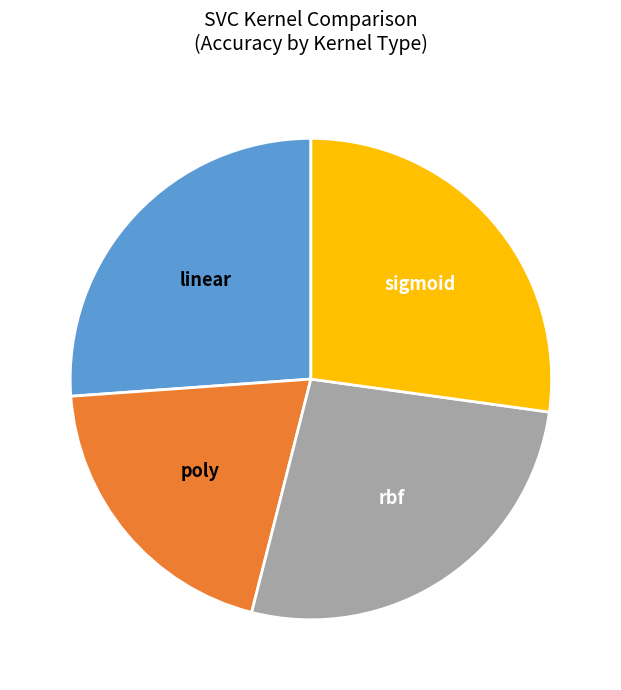

Does any single category account for the majority?

No